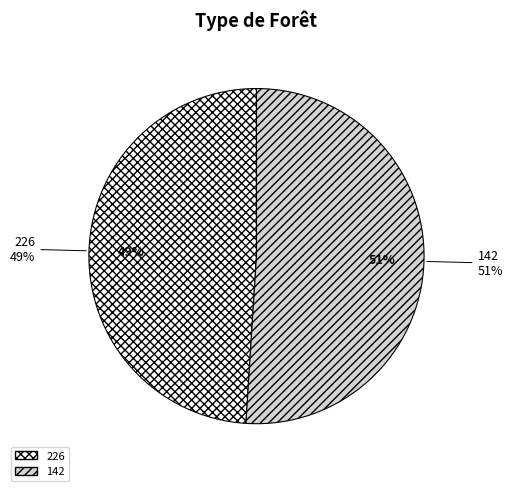

Combined, what portion of the pie is 142 and 226?

100.0%